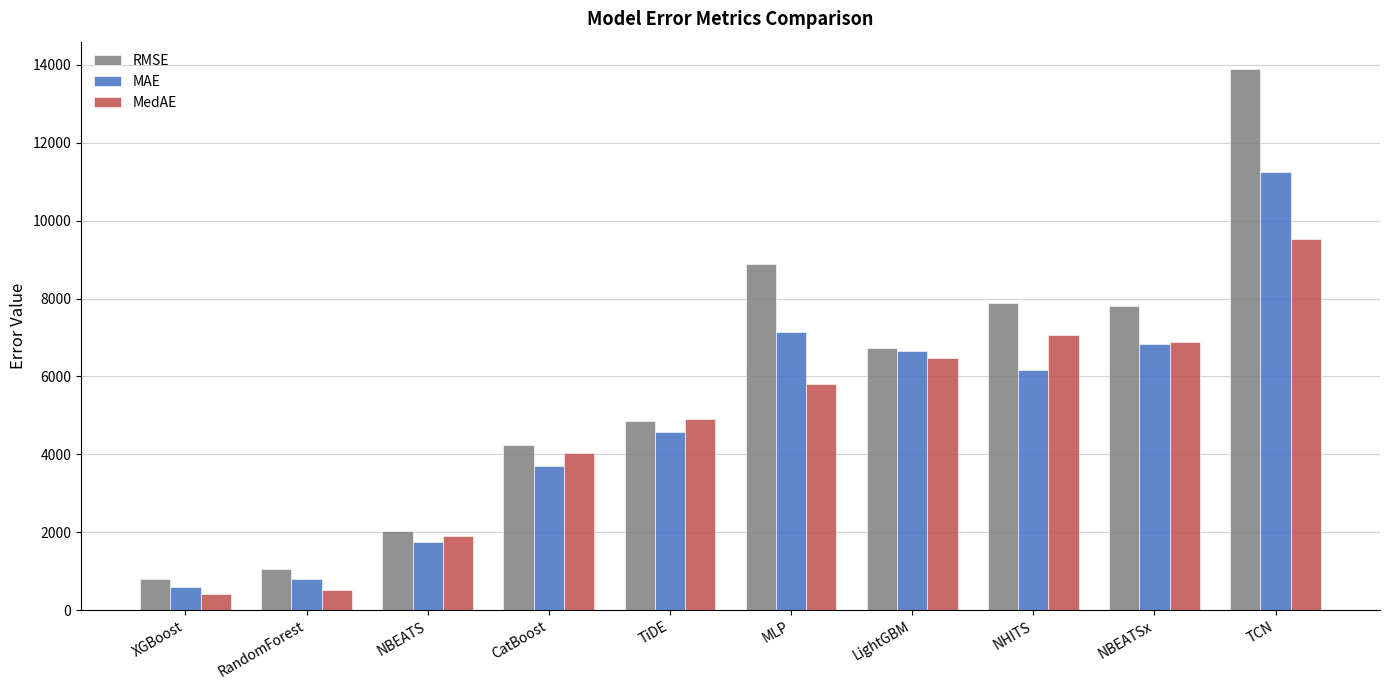

What value does the MedAE series have at RandomForest?

525.0